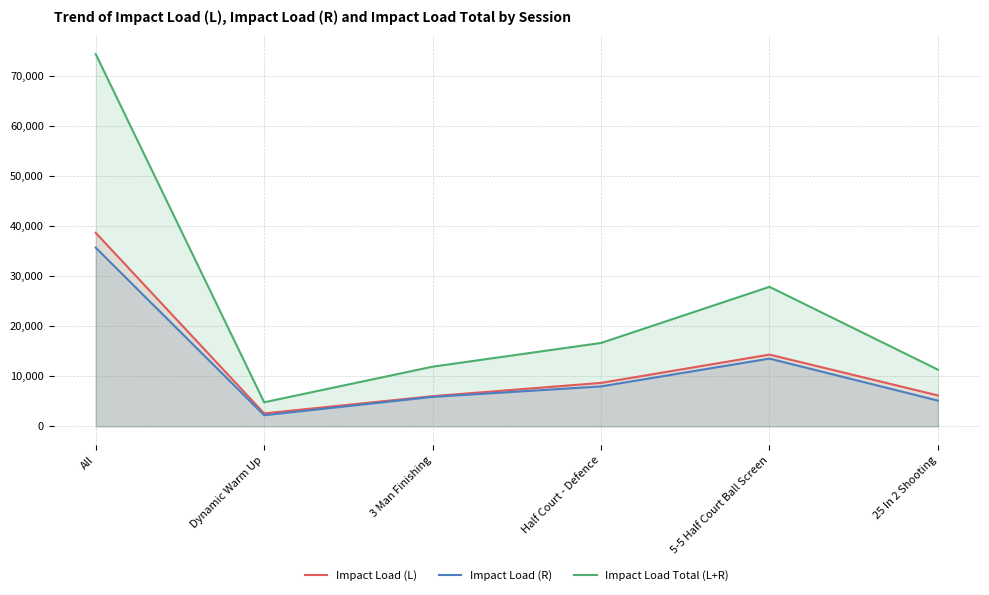

What is the label of the 4th point from the right?

3 Man Finishing